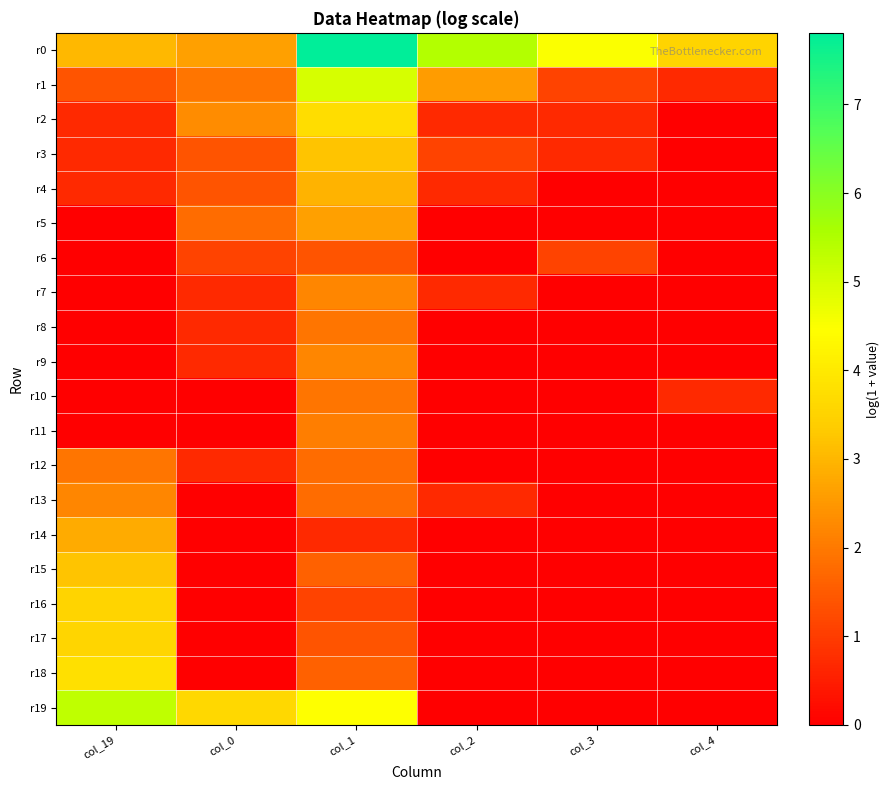

Reading left to right, what are all the values shown in this chart?

r0: col_19=3.0	col_0=2.6	col_1=7.8	col_2=5.4	col_3=4.5	col_4=3.5
r1: col_19=1.4	col_0=1.9	col_1=5.0	col_2=2.6	col_3=1.1	col_4=0.7
r2: col_19=0.7	col_0=2.3	col_1=3.7	col_2=0.7	col_3=0.7	col_4=0.0
r3: col_19=0.7	col_0=1.4	col_1=3.2	col_2=1.1	col_3=0.7	col_4=0.0
r4: col_19=0.7	col_0=1.4	col_1=2.9	col_2=0.7	col_3=0.0	col_4=0.0
r5: col_19=0.0	col_0=1.8	col_1=2.6	col_2=0.0	col_3=0.0	col_4=0.0
r6: col_19=0.0	col_0=1.1	col_1=1.4	col_2=0.0	col_3=1.1	col_4=0.0
r7: col_19=0.0	col_0=0.7	col_1=2.2	col_2=0.7	col_3=0.0	col_4=0.0
r8: col_19=0.0	col_0=0.7	col_1=1.9	col_2=0.0	col_3=0.0	col_4=0.0
r9: col_19=0.0	col_0=0.7	col_1=2.2	col_2=0.0	col_3=0.0	col_4=0.0
r10: col_19=0.0	col_0=0.0	col_1=1.9	col_2=0.0	col_3=0.0	col_4=0.7
r11: col_19=0.0	col_0=0.0	col_1=2.1	col_2=0.0	col_3=0.0	col_4=0.0
r12: col_19=1.9	col_0=0.7	col_1=1.8	col_2=0.0	col_3=0.0	col_4=0.0
r13: col_19=2.2	col_0=0.0	col_1=1.8	col_2=0.7	col_3=0.0	col_4=0.0
r14: col_19=2.8	col_0=0.0	col_1=0.7	col_2=0.0	col_3=0.0	col_4=0.0
r15: col_19=3.2	col_0=0.0	col_1=1.6	col_2=0.0	col_3=0.0	col_4=0.0
r16: col_19=3.5	col_0=0.0	col_1=1.1	col_2=0.0	col_3=0.0	col_4=0.0
r17: col_19=3.6	col_0=0.0	col_1=1.4	col_2=0.0	col_3=0.0	col_4=0.0
r18: col_19=3.8	col_0=0.0	col_1=1.6	col_2=0.0	col_3=0.0	col_4=0.0
r19: col_19=5.3	col_0=3.6	col_1=4.5	col_2=0.0	col_3=0.0	col_4=0.0